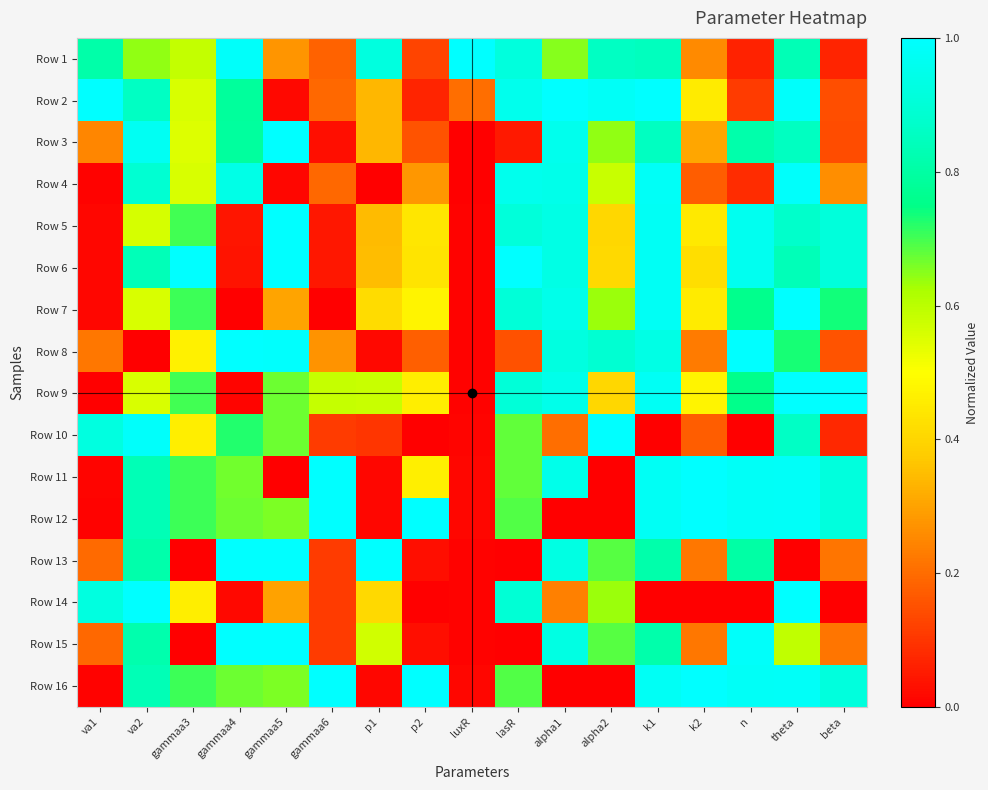

At how many categories does at least one series exceed 0?

17